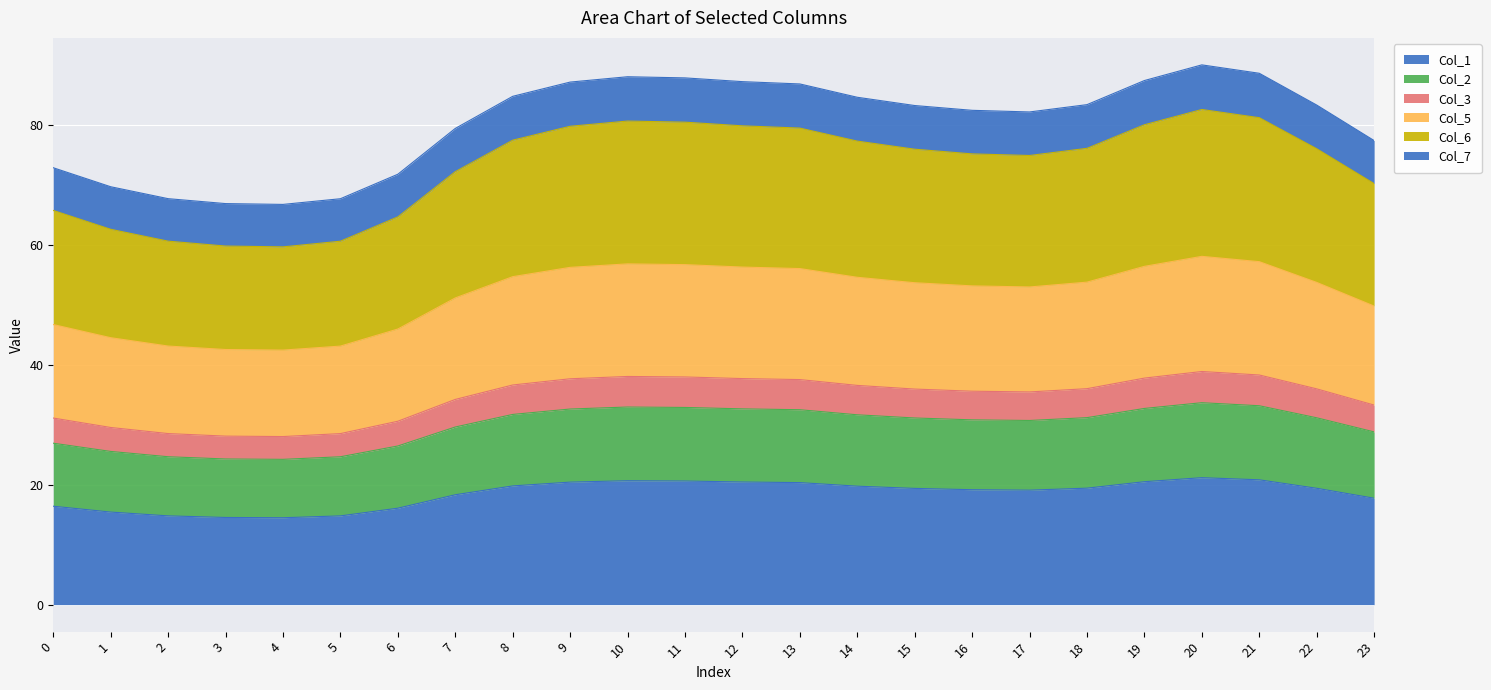

The Col_1 series shows 4.5 at 22. True or false?

False